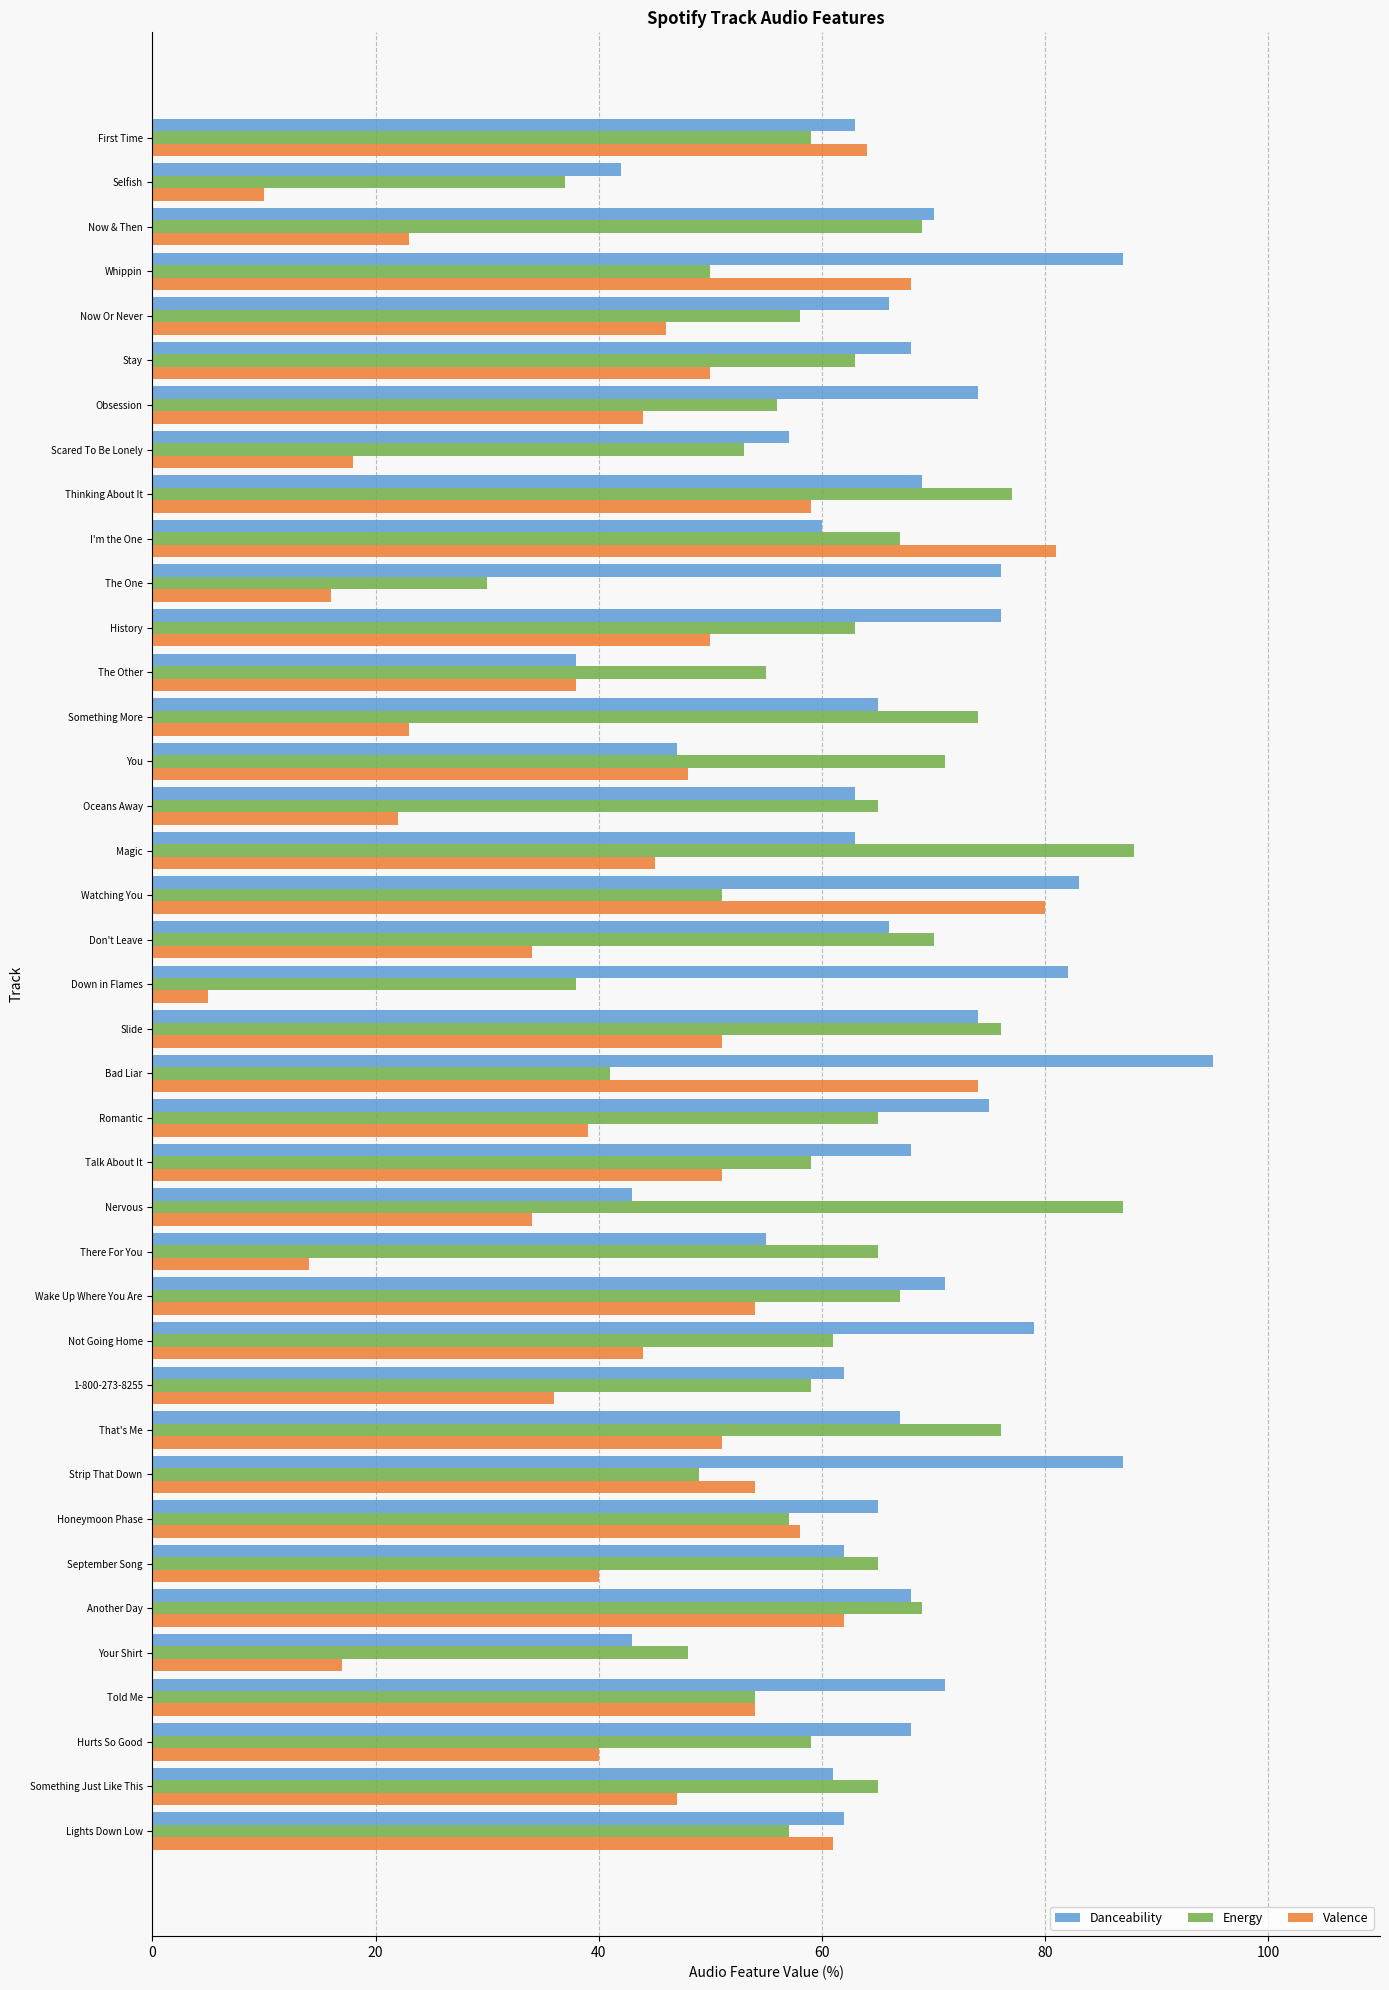

Which series has the largest range (max minus min)?

Valence